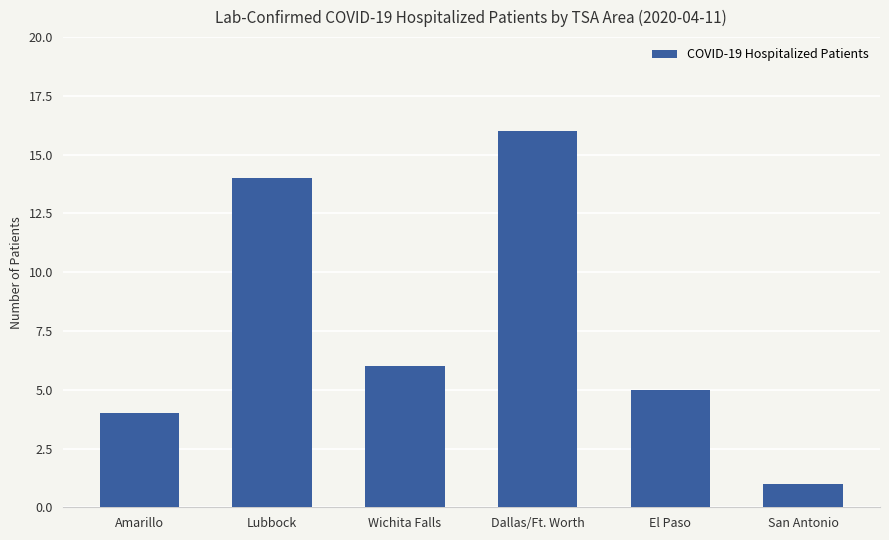

At which label is the value closest to 8?

Wichita Falls